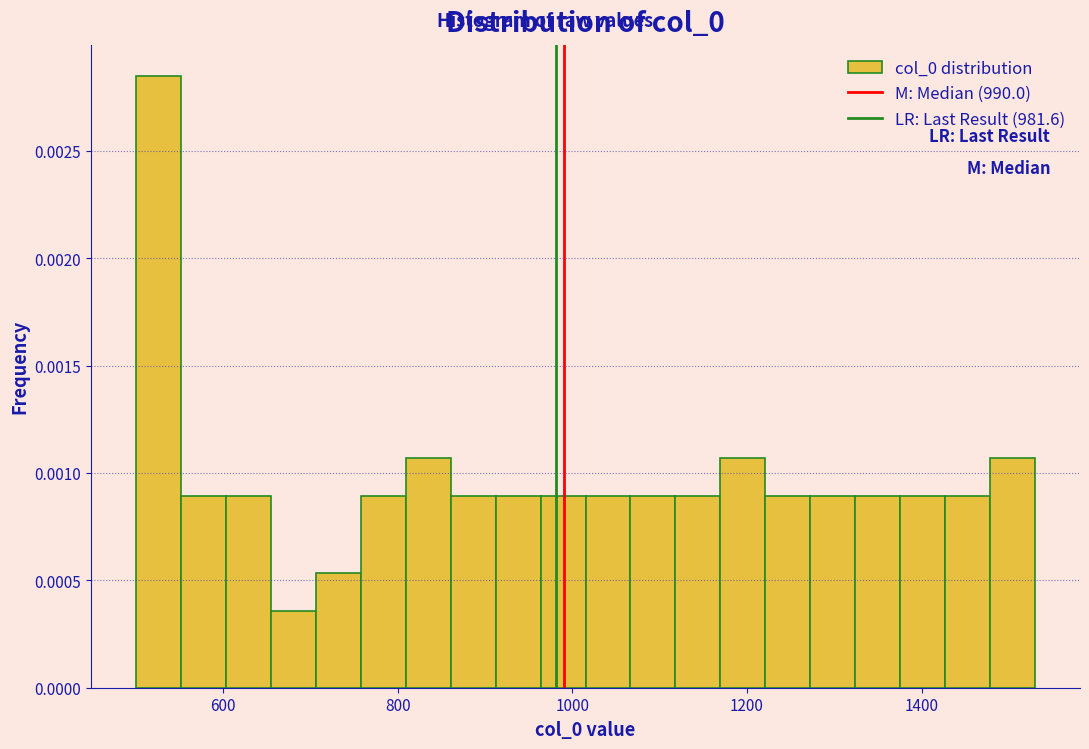

Around what value on the x-axis is the tallest bar? Give the approximate position of its centre, as read against the axis.

520